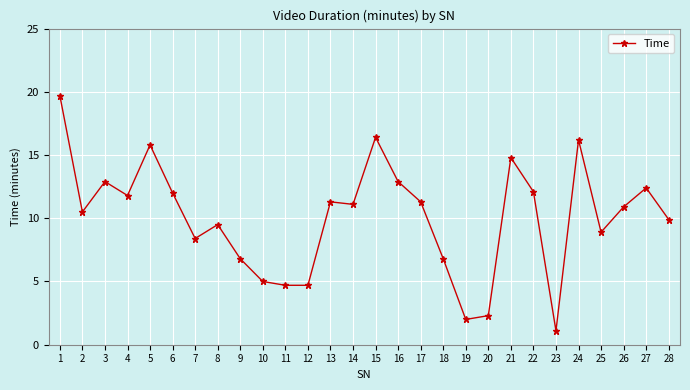

Which category has the highest value across all series?

1